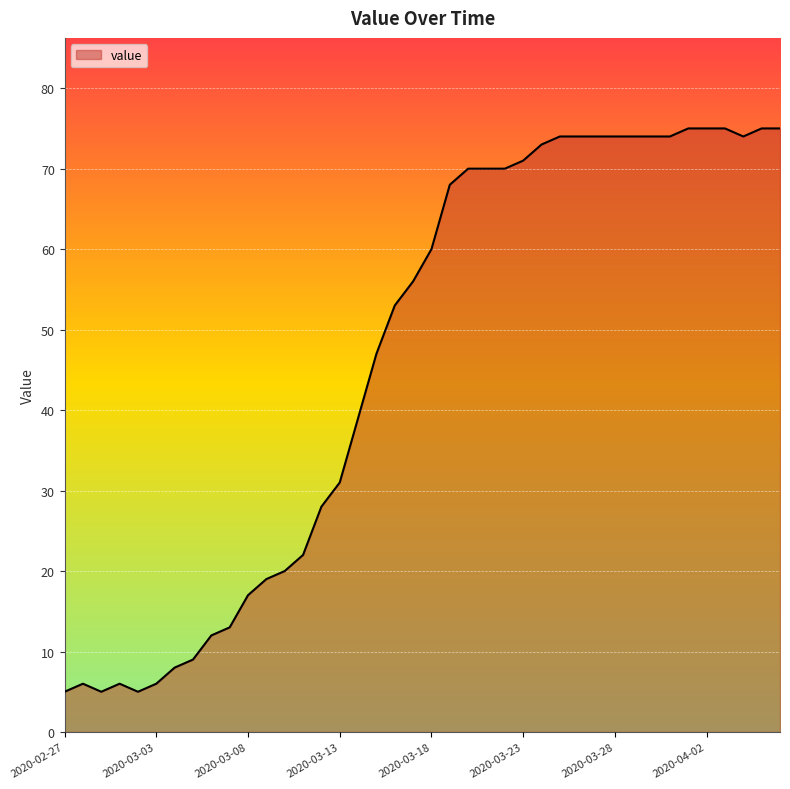

What is the greatest value displayed?

75